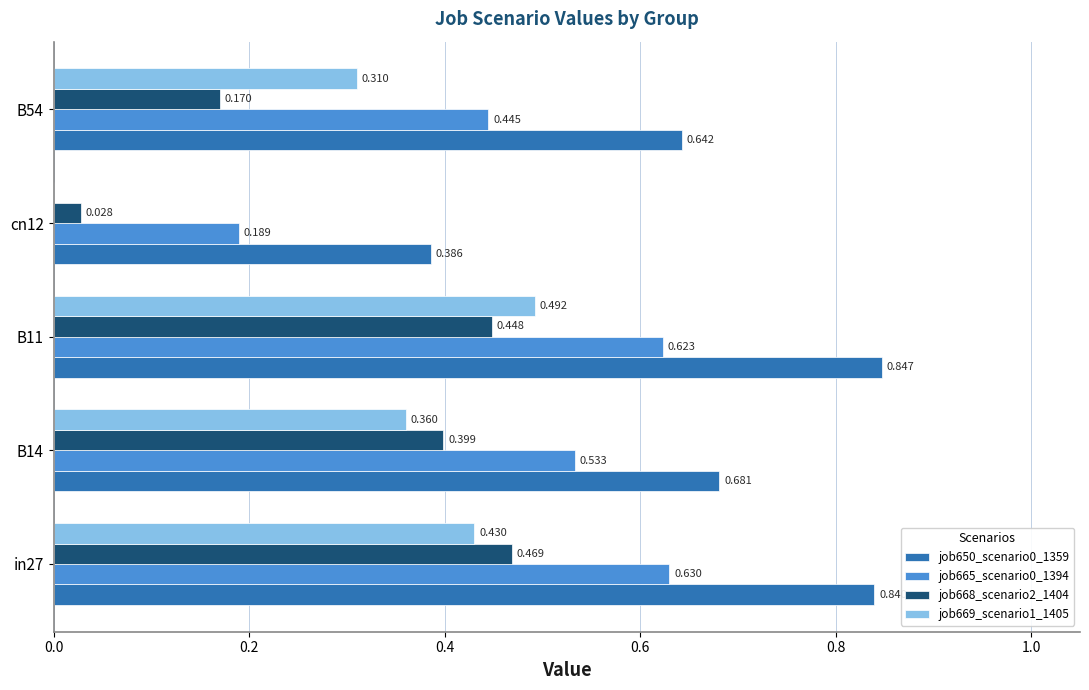

Is the value of job650_scenario0_1359 at cn12 greater than the value of job669_scenario1_1405 at B54?

Yes